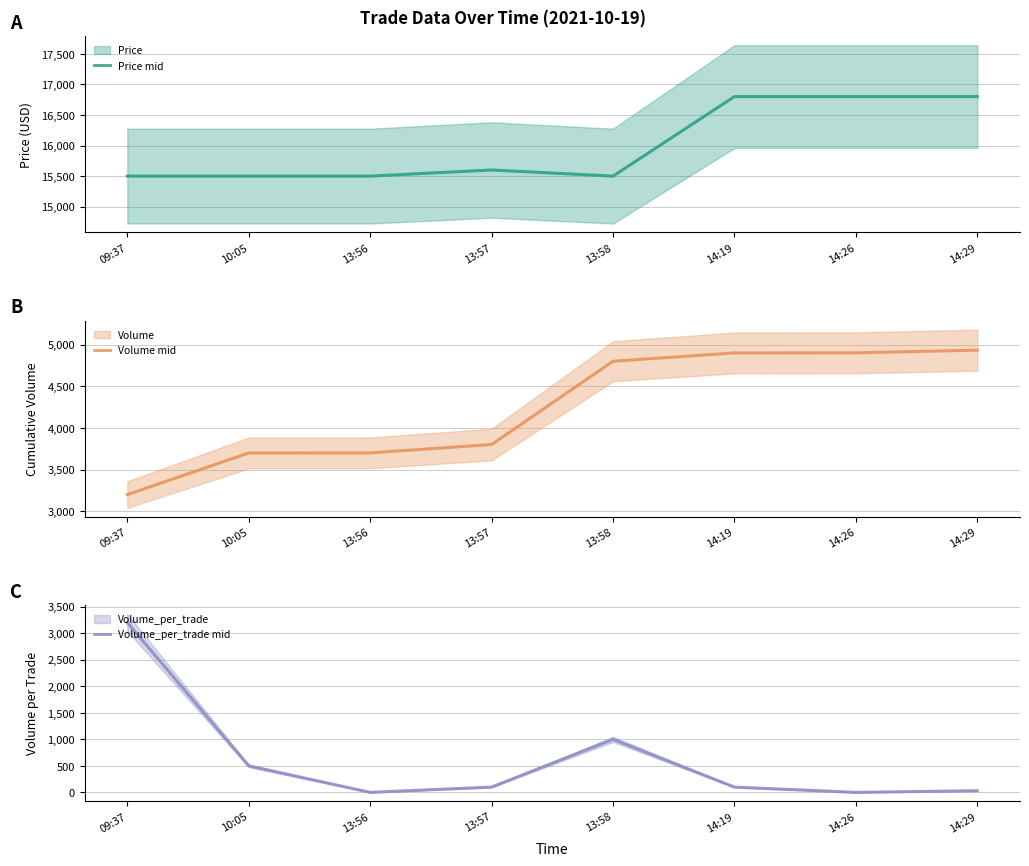

How many lines are shown in the chart?

3